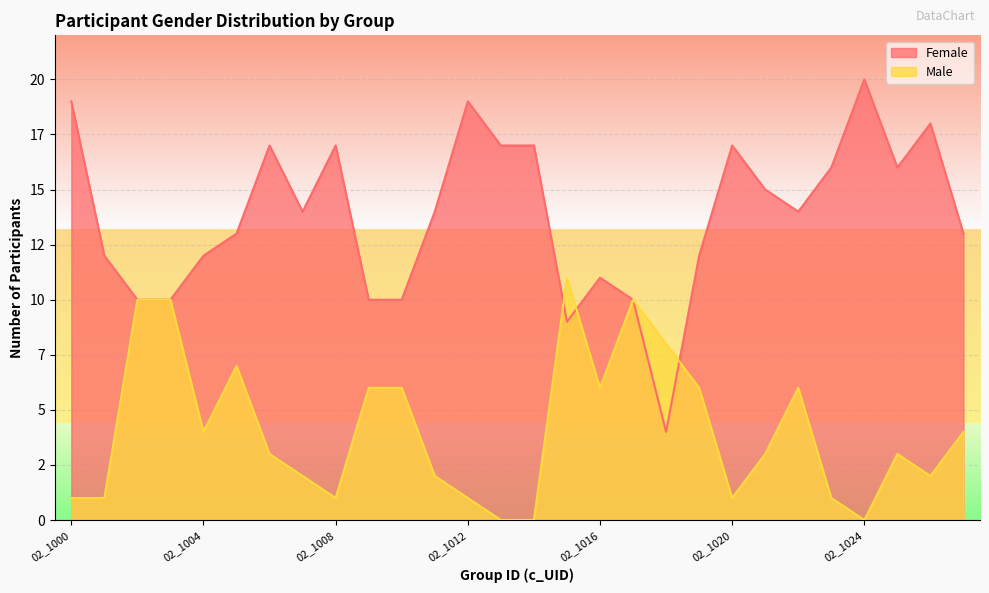

At which category does Male reach its first local peak?

02_1005